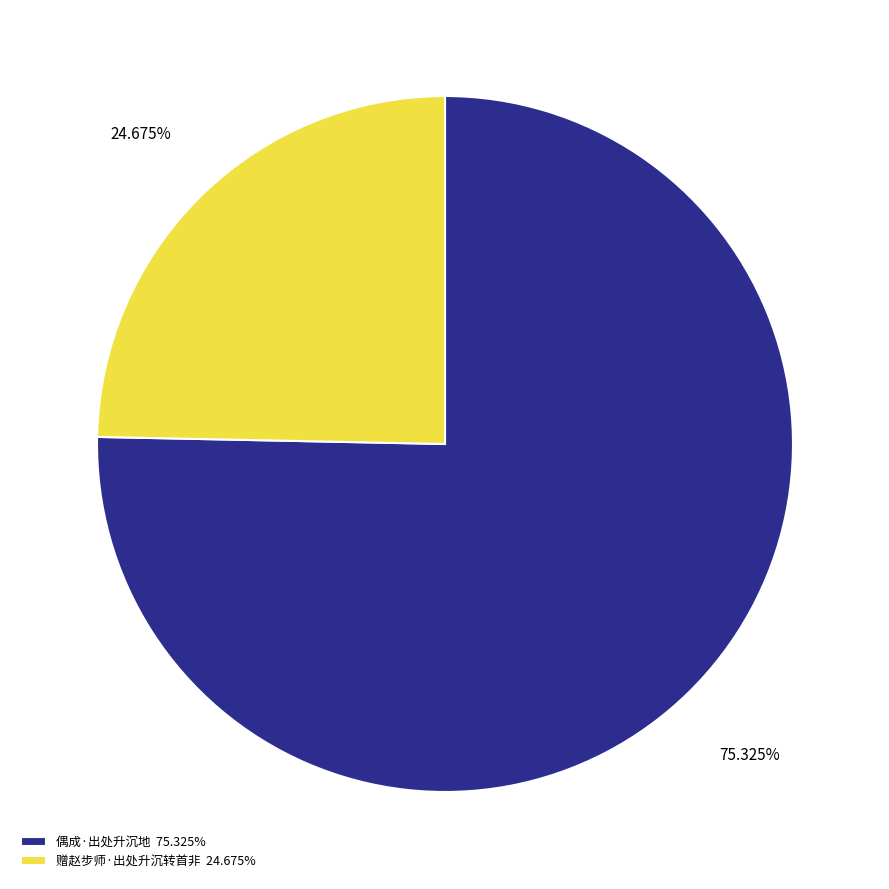

Approximately how many times larger is the value at 偶成·出处升沉地 75.325% compared to 赠赵步师·出处升沉转首非 24.675%?

3.1